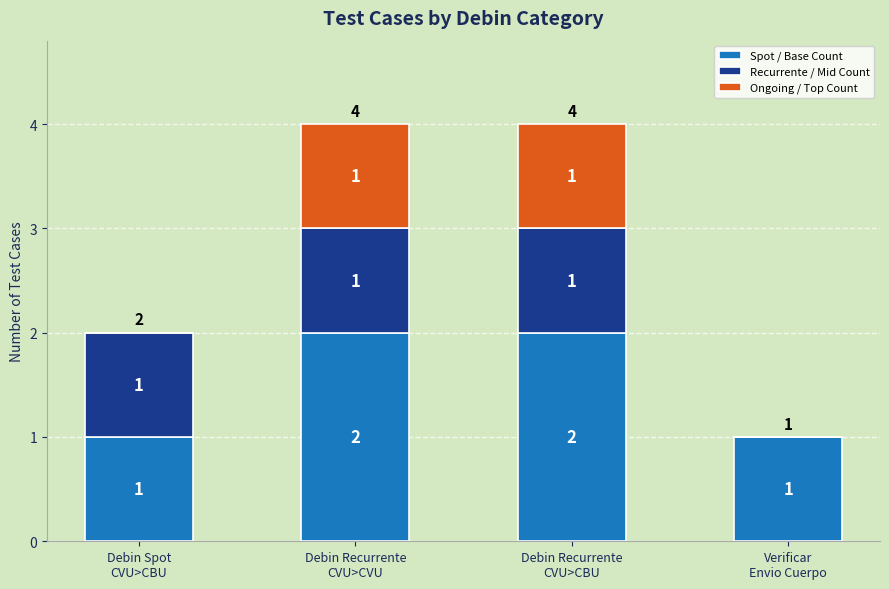

The value of Spot / Base Count at Debin Recurrente
CVU>CVU is 1. True or false?

False